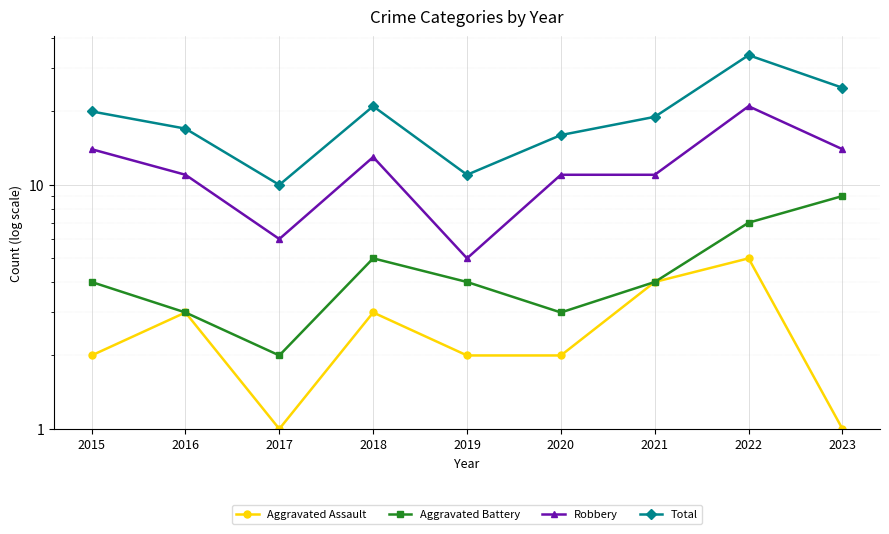

What is the difference between the second highest and second lowest values in the Total series?

14